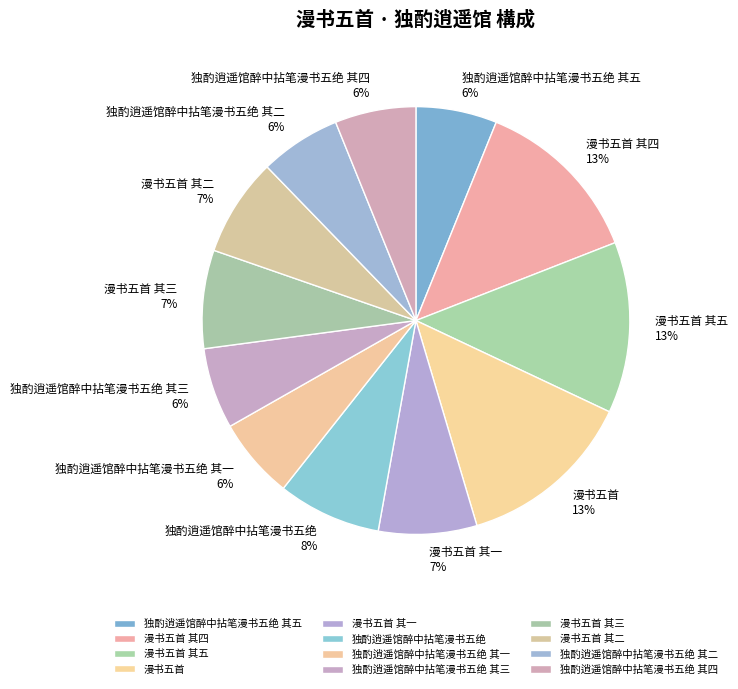

Between 独酌逍遥馆醉中拈笔漫书五绝 其一 and 漫书五首 其一, which is larger?

漫书五首 其一